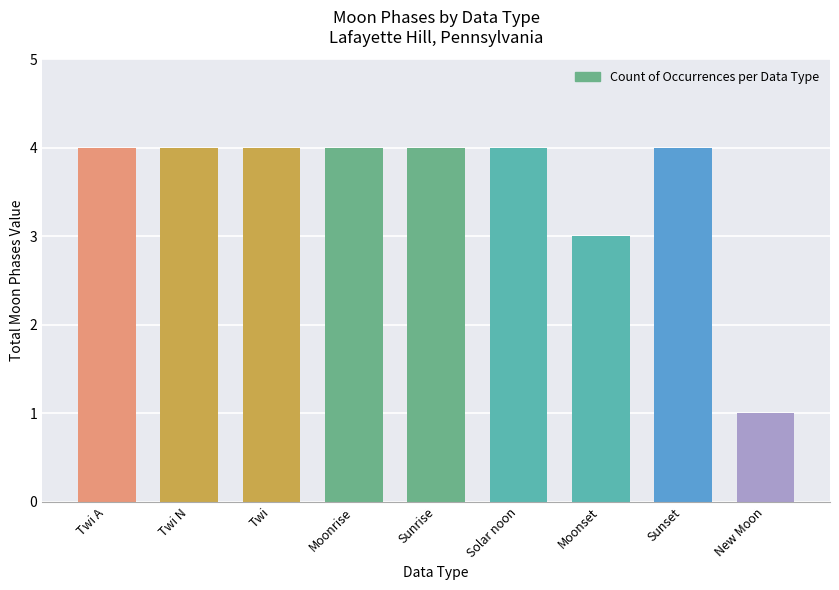

What is the average value?

4